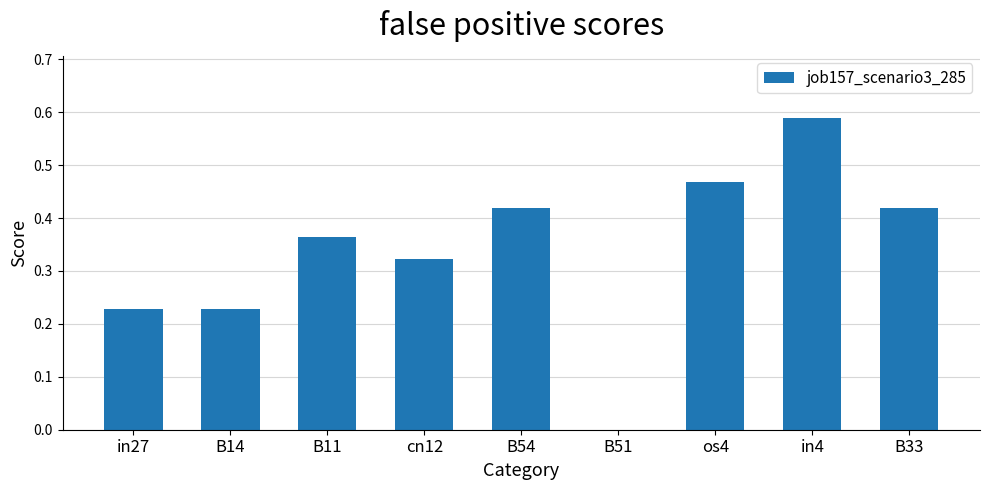

At which label is the value closest to 0?

B51